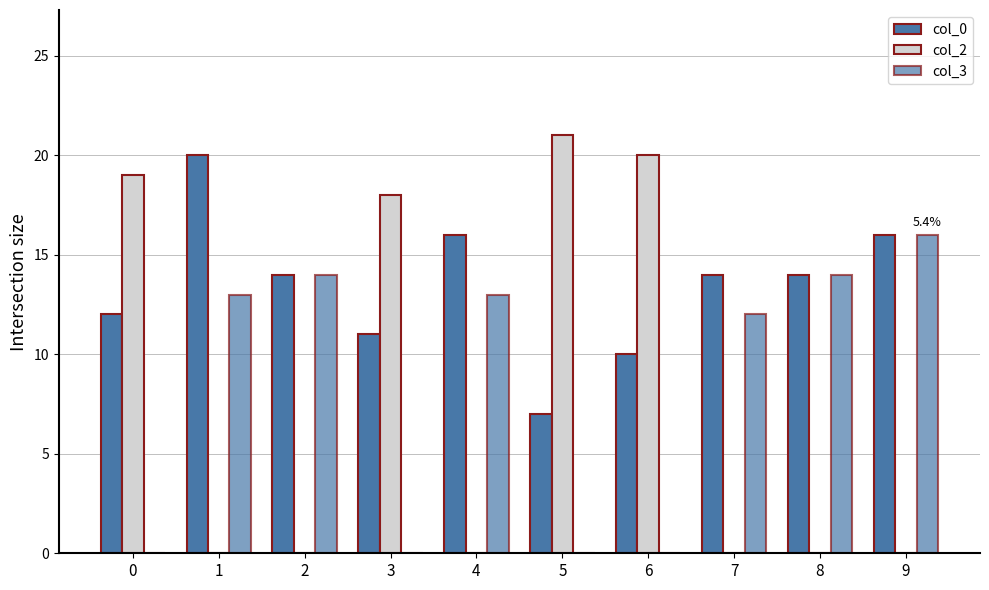

Which series has the largest total across all categories?

col_0